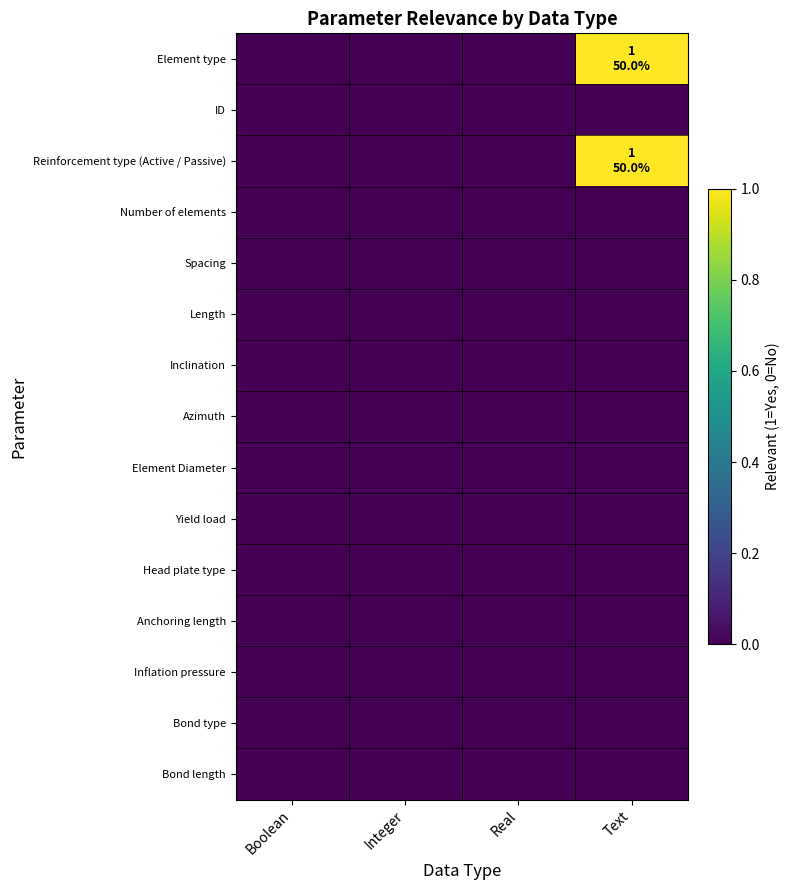

What is the difference between the highest and lowest values at Text?

1